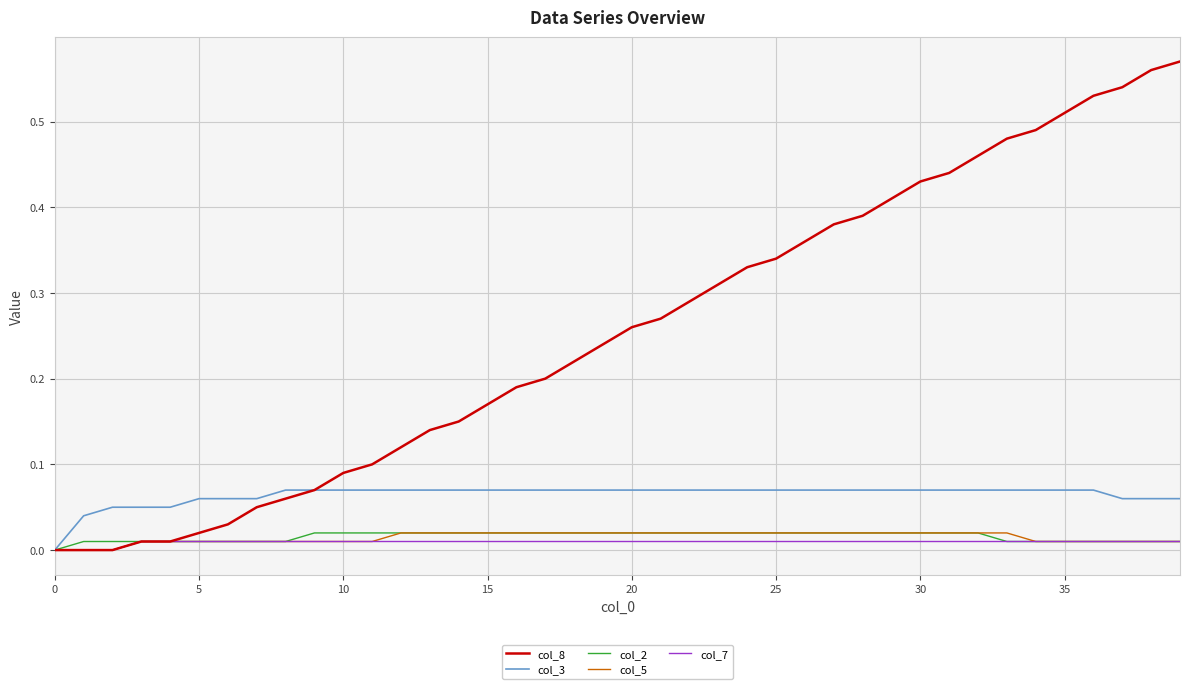

Which series has the largest range (max minus min)?

col_8